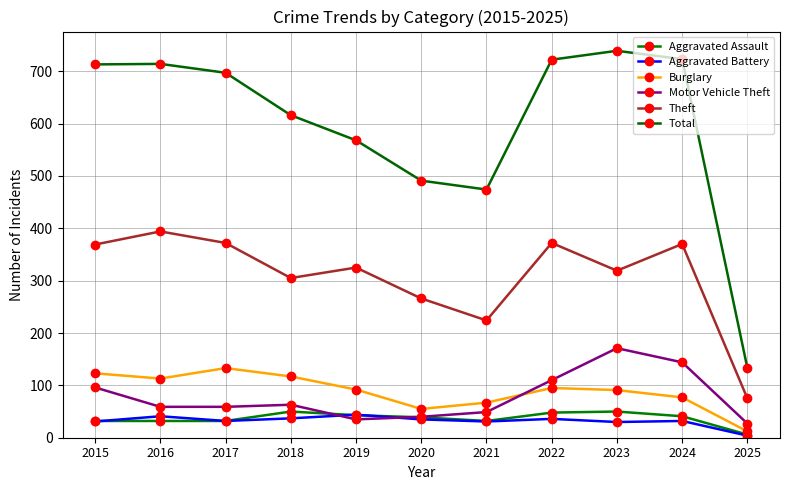

How many lines are shown in the chart?

6